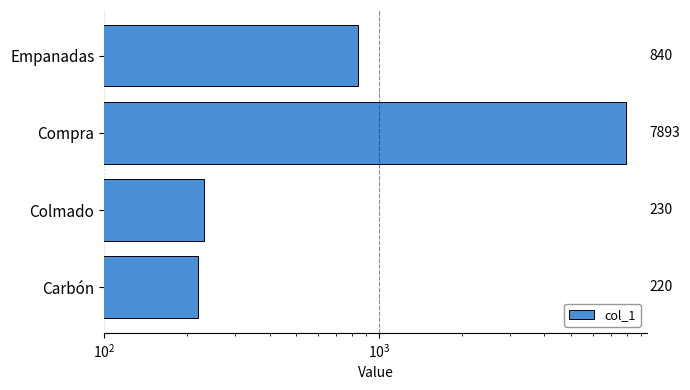

The value at Carbón is 382. True or false?

False